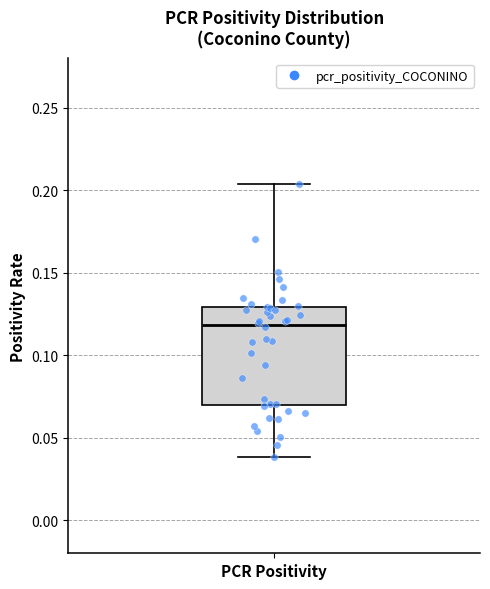

Where does the median line of the box for PCR Positivity sit on the y-axis? The values are not printed on the chart, so give them approximately, as read against the axis.

0.120